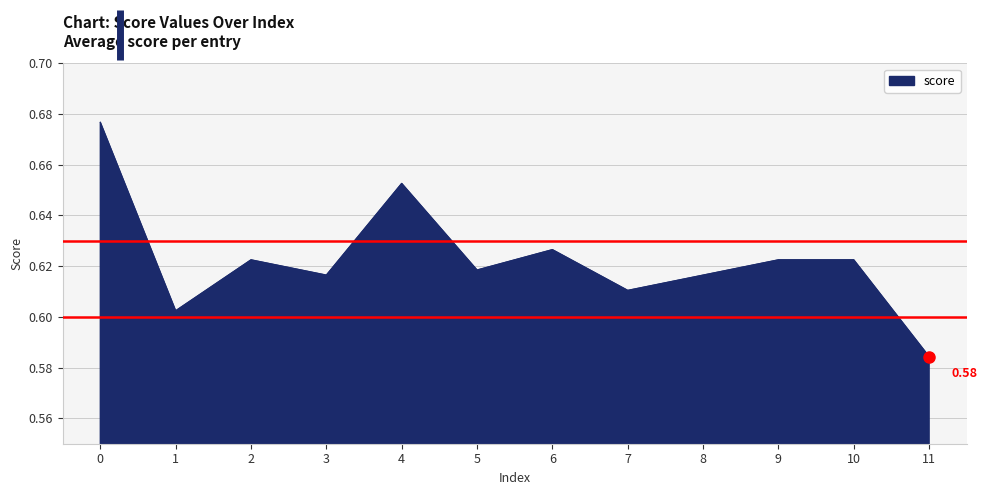

Which has a higher value, 3 or 7?

3